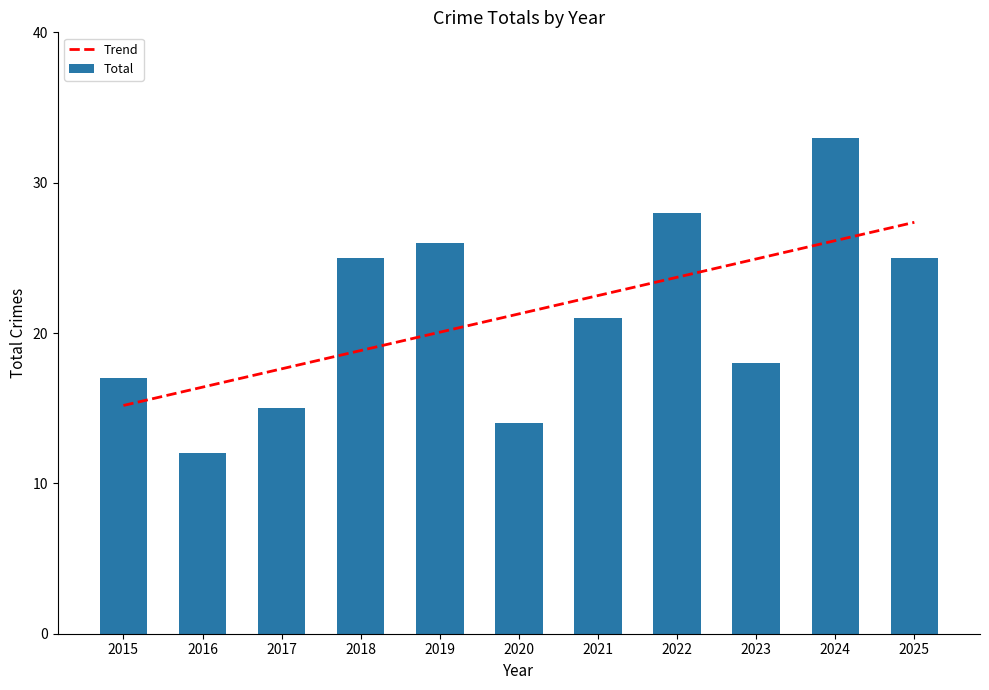

What is the difference between the second highest and minimum values in the Trend series?

11.0